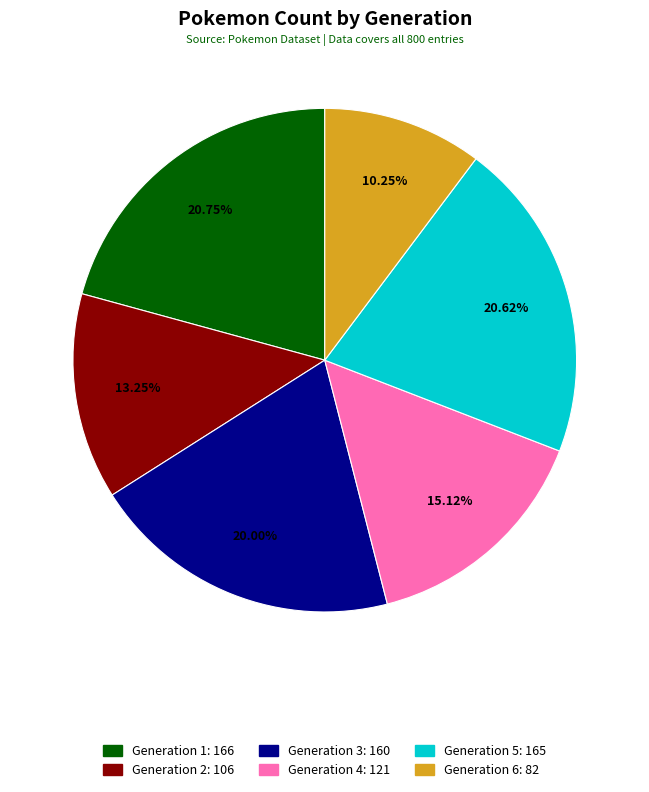

Is Generation 3 the majority of the pie?

No